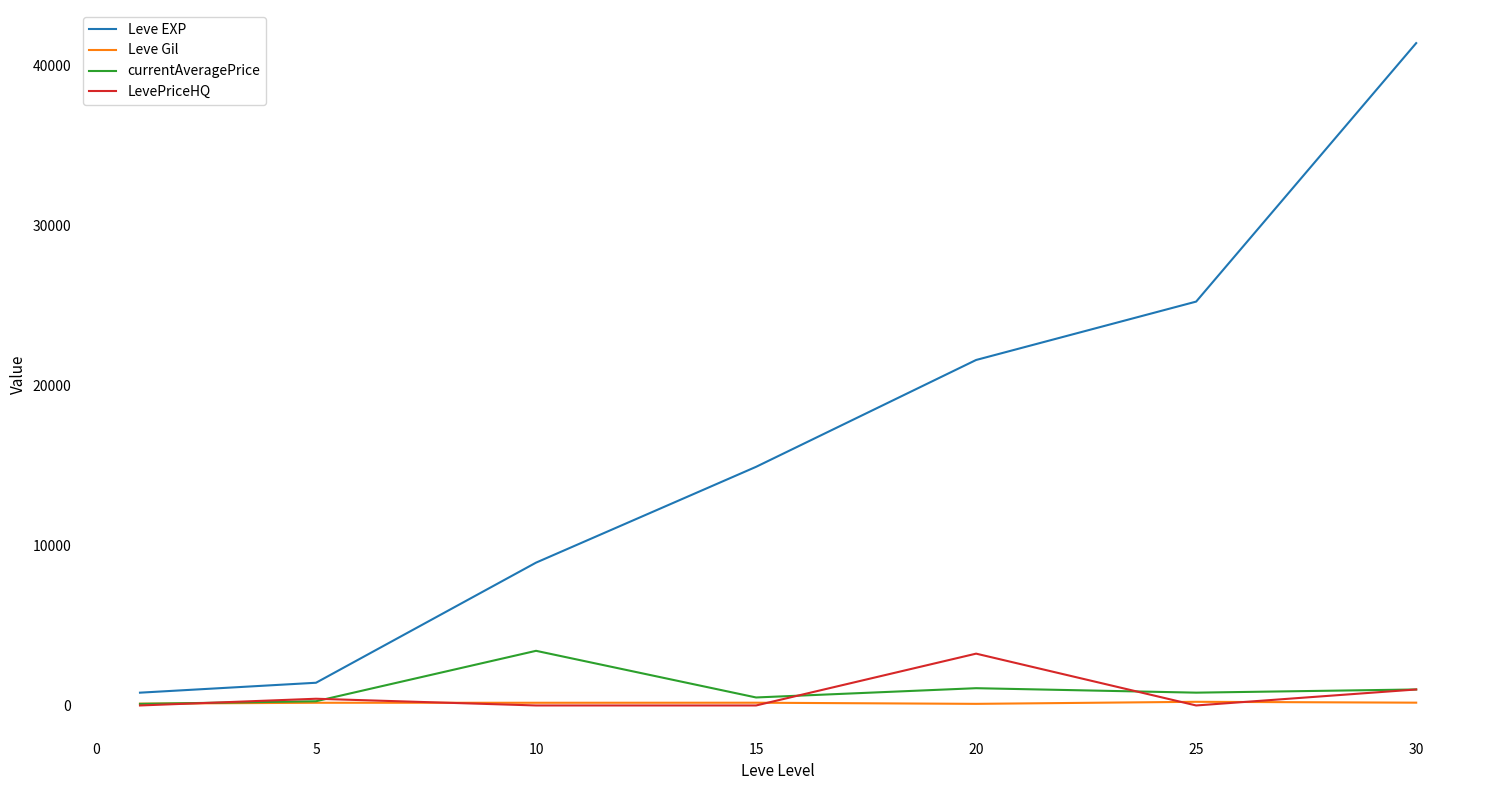

Which series has the widest spread of values?

Leve EXP